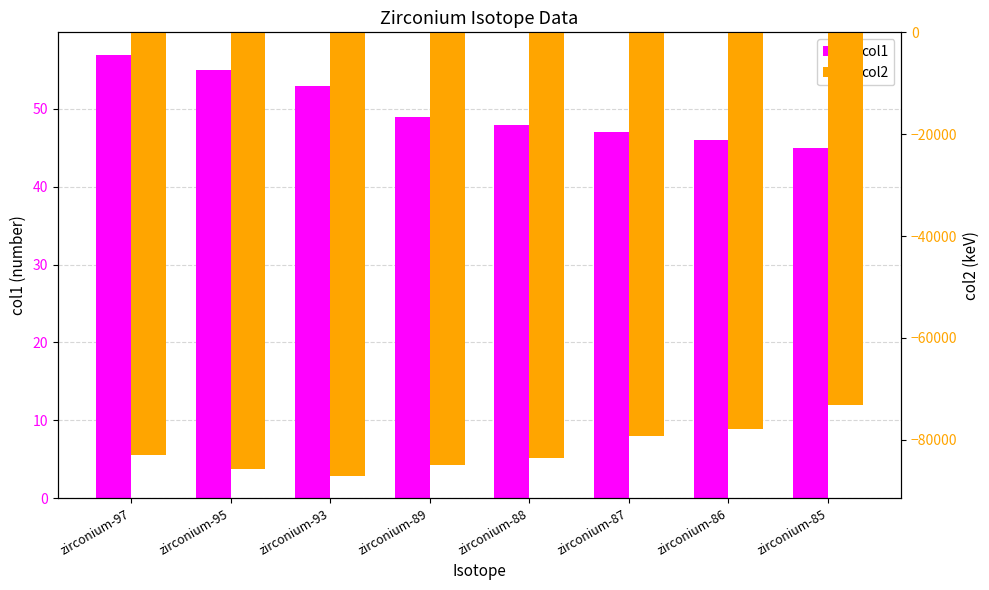

Is it true that col1 equals 47.0 at zirconium-87?

True